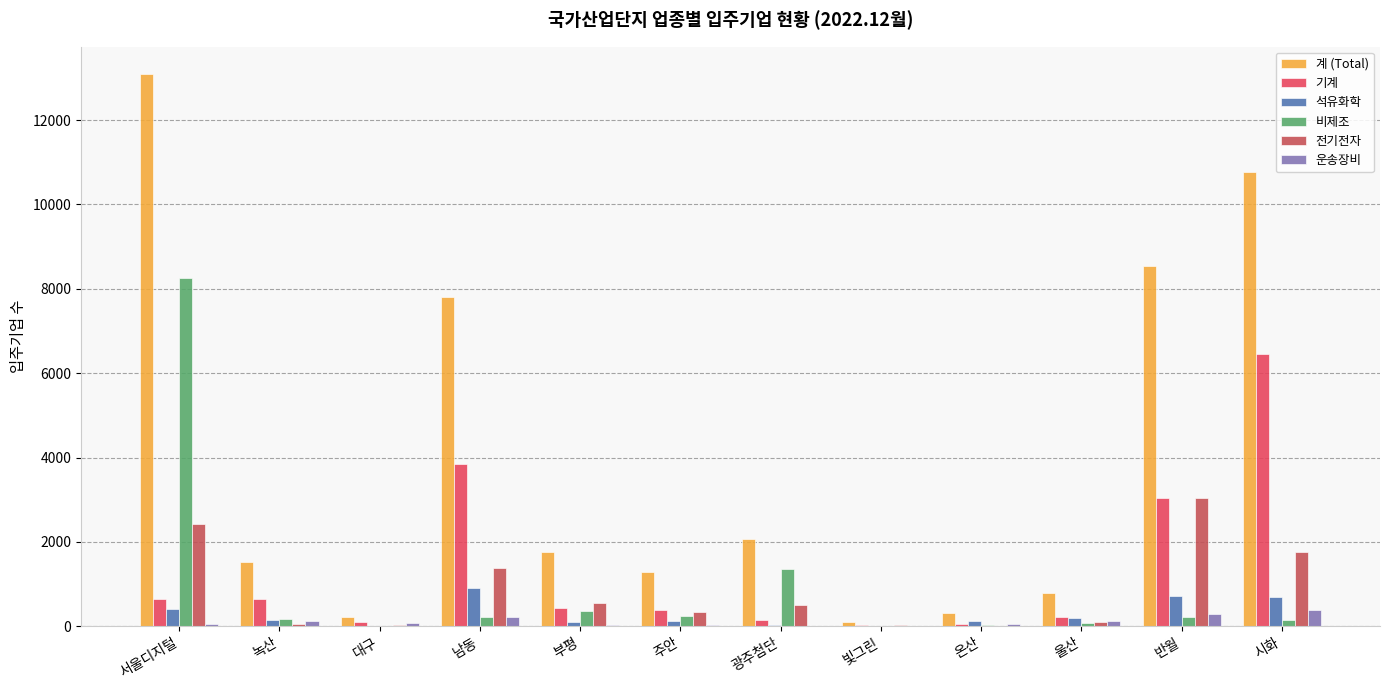

Reading left to right, list all the values displayed in this chart.

계 (Total): 서울디지털=13085	녹산=1513	대구=223	남동=7807	부평=1753	주안=1284	광주첨단=2072	빛그린=96	온산=321	울산=787	반월=8538	시화=10769
기계: 서울디지털=642	녹산=647	대구=92	남동=3836	부평=423	주안=377	광주첨단=159	빛그린=32	온산=52	울산=210	반월=3052	시화=6450
석유화학: 서울디지털=401	녹산=143	대구=2	남동=897	부평=112	주안=117	광주첨단=26	빛그린=11	온산=123	울산=185	반월=713	시화=697
비제조: 서울디지털=8265	녹산=171	대구=0	남동=231	부평=363	주안=237	광주첨단=1362	빛그린=12	온산=39	울산=84	반월=226	시화=144
전기전자: 서울디지털=2434	녹산=58	대구=38	남동=1385	부평=563	주안=349	광주첨단=499	빛그린=23	온산=11	울산=110	반월=3046	시화=1759
운송장비: 서울디지털=43	녹산=136	대구=84	남동=229	부평=27	주안=27	광주첨단=18	빛그린=17	온산=50	울산=128	반월=280	시화=391